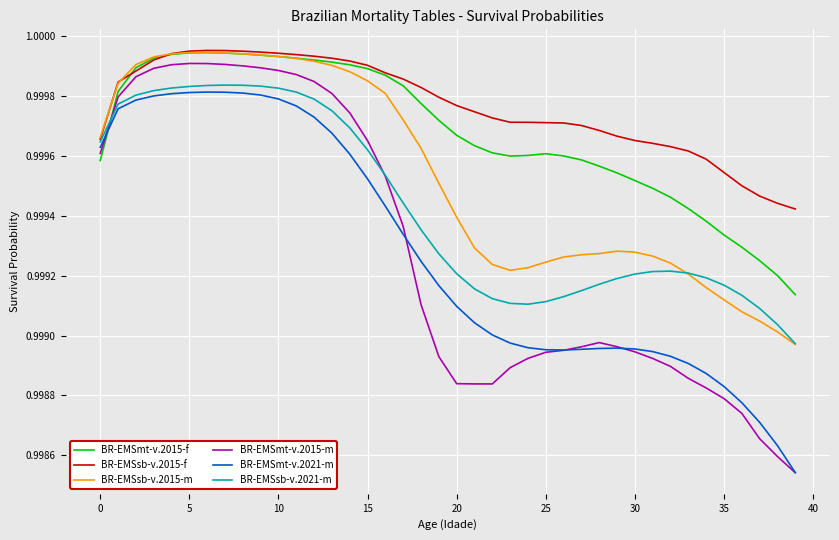

True or false: BR-EMSmt-v.2015-f and BR-EMSmt-v.2021-m intersect in this chart.

True